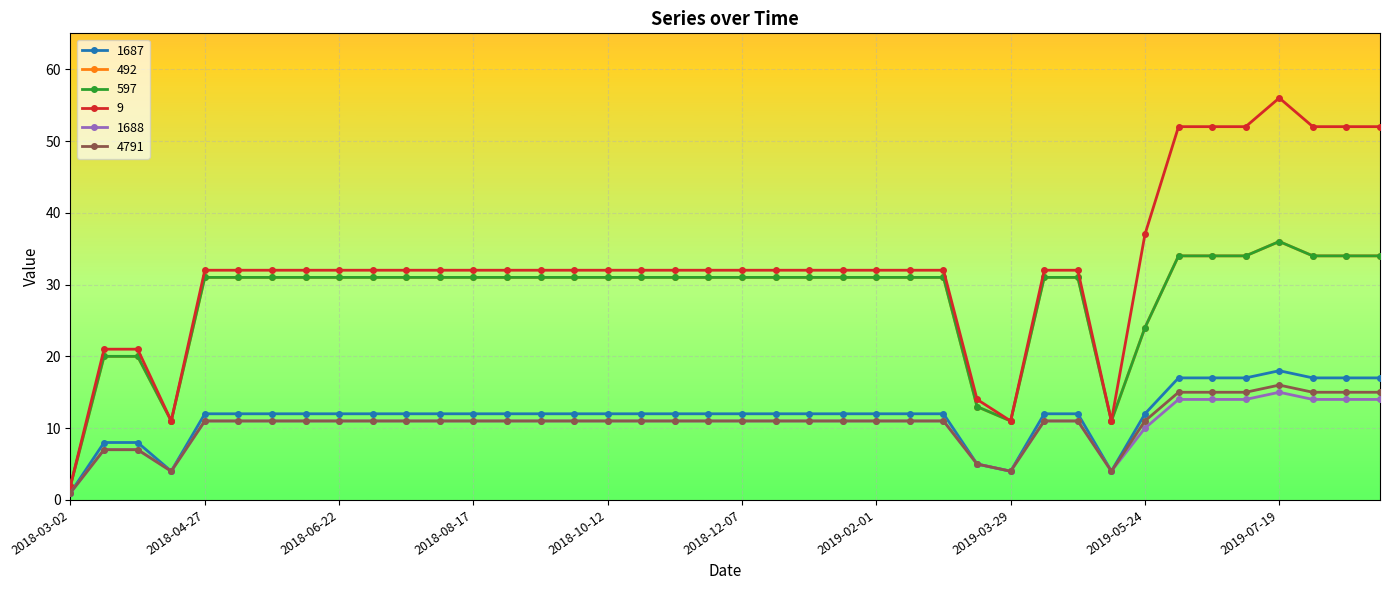

At which category does the chart reach its minimum across all series?

2018-03-02